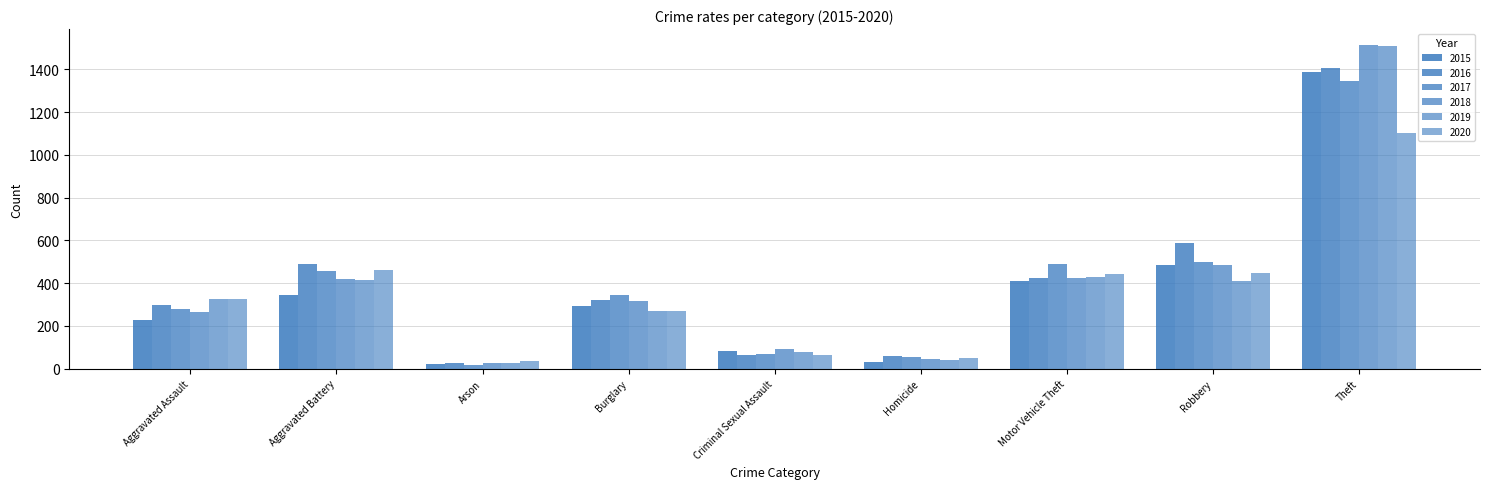

How many groups of bars are there?

9